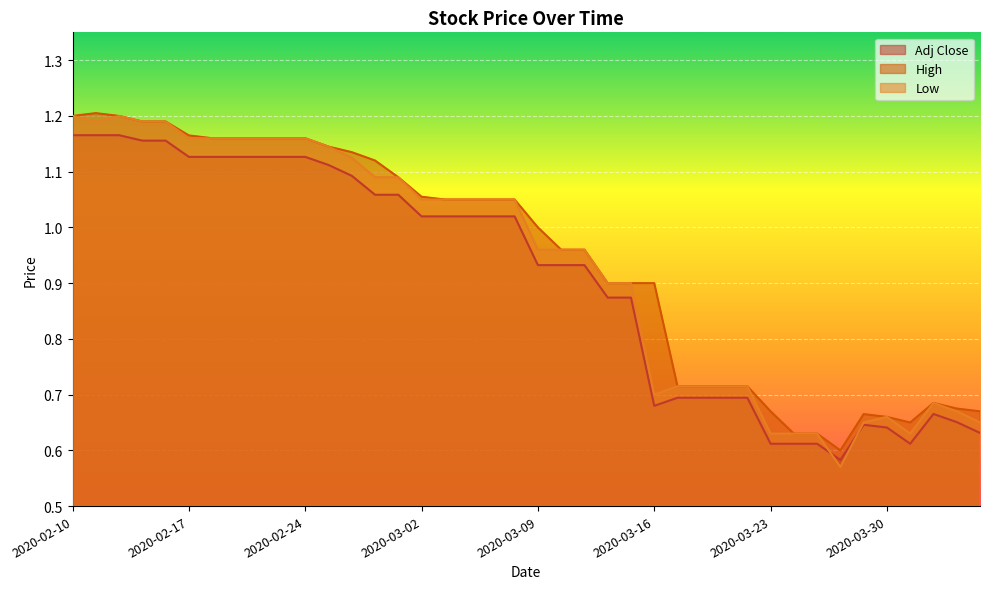

True or false: Low and High cross at least once.

False